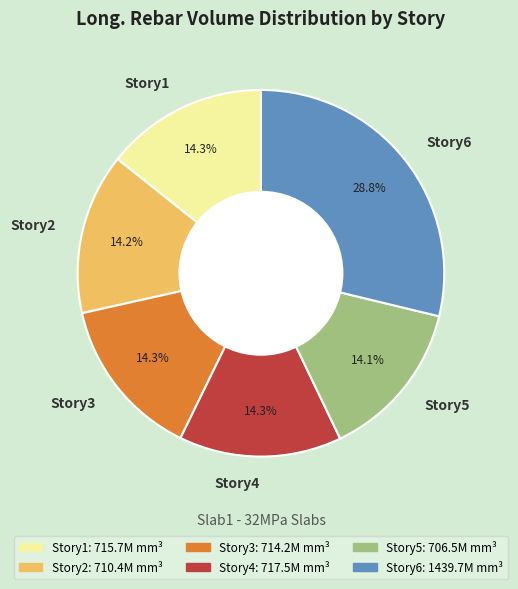

True or false: Story3 accounts for 24% of the total.

False